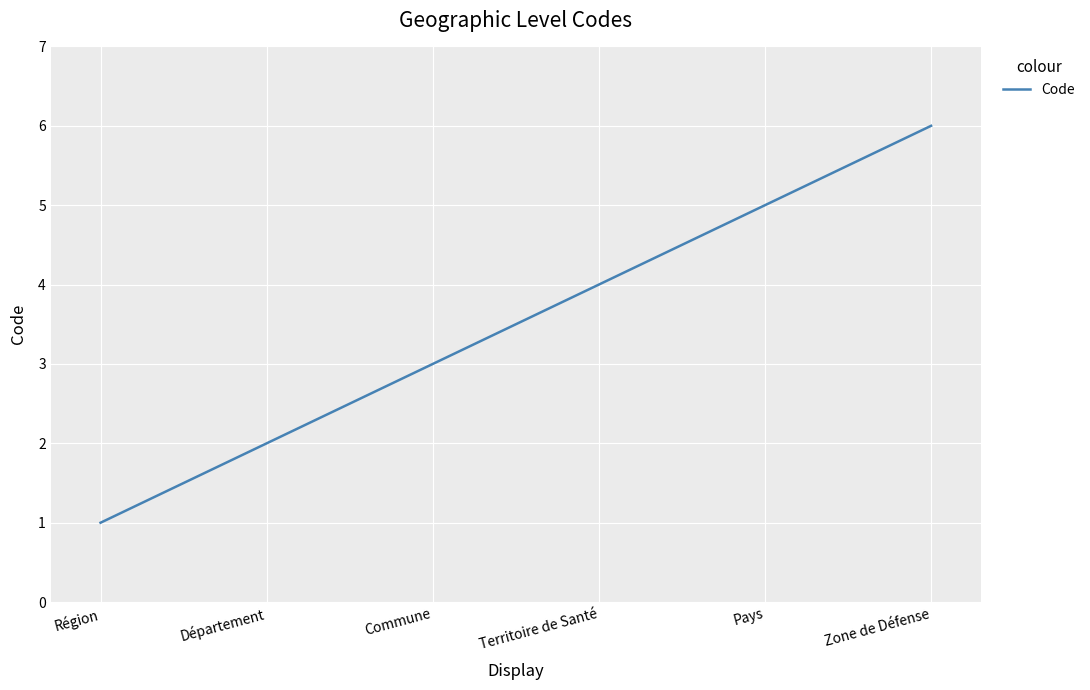

What position from the right is Département?

5